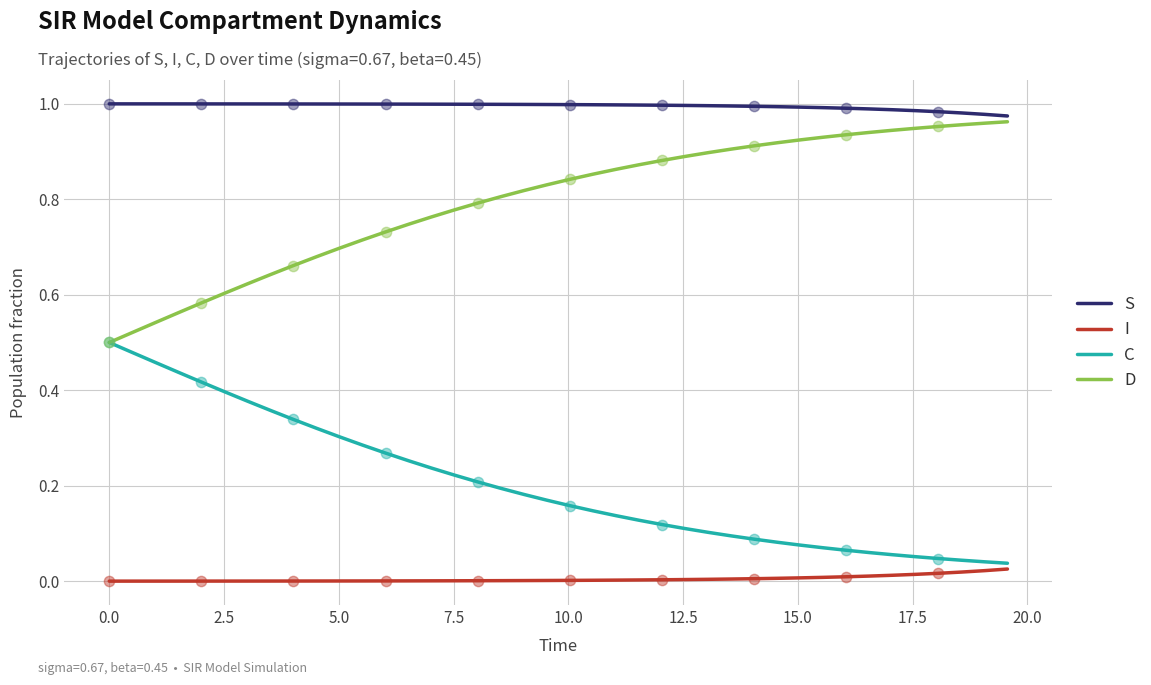

Rank the series by their average value, from lowest to highest.

I, C, D, S